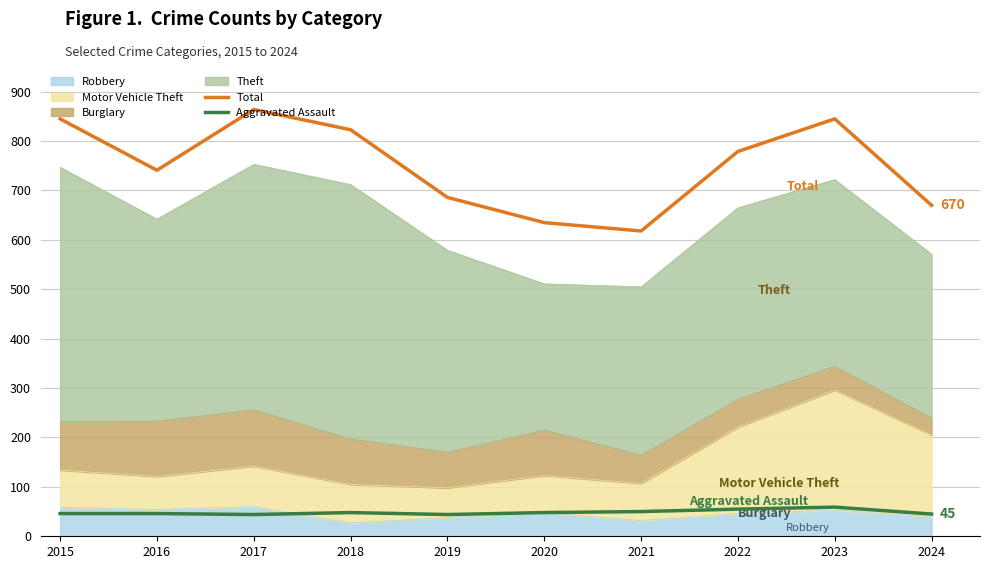

Between 2015 and 2024, which series saw the biggest shift?

Total